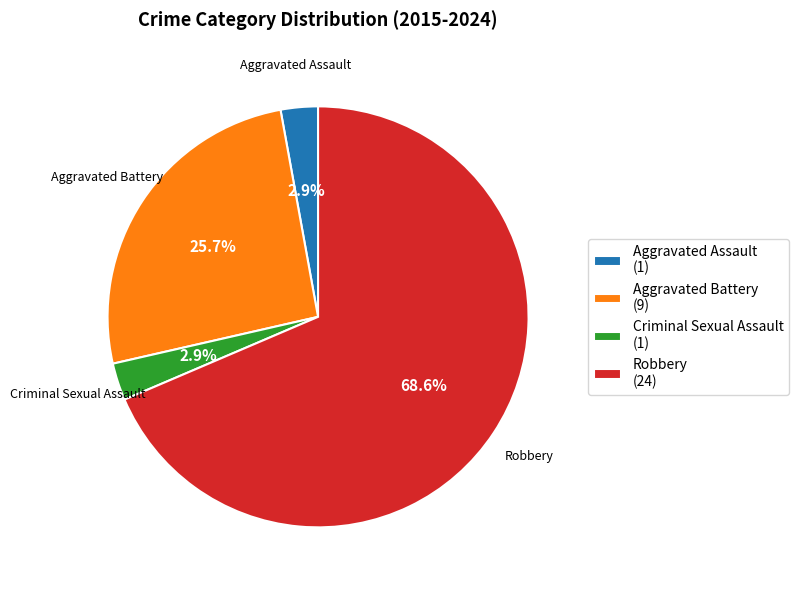

Count the number of slices in the pie.

4